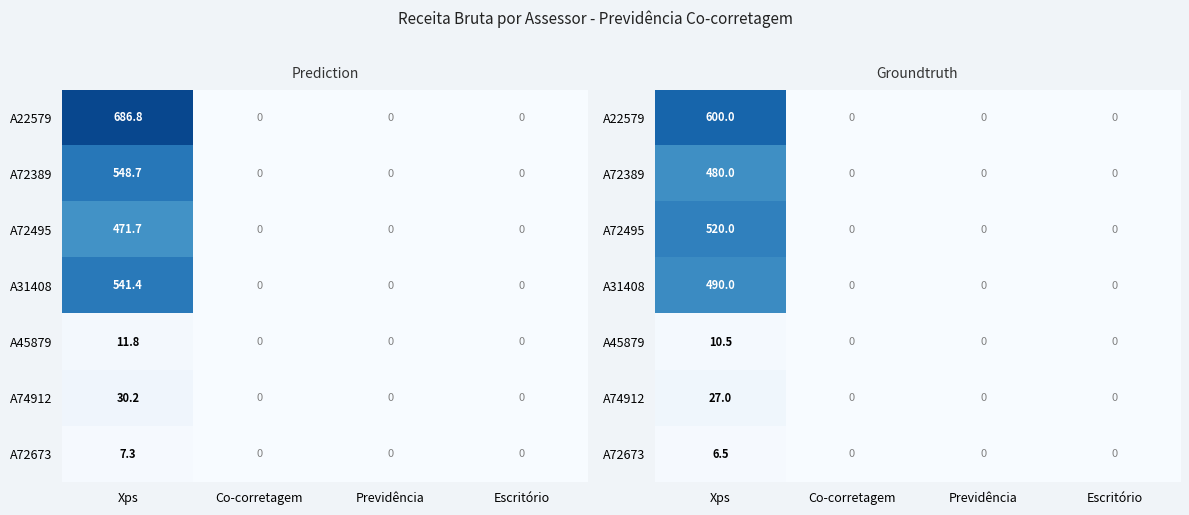

Rank the series by their maximum value, from lowest to highest.

A72673, A45879, A74912, A72389, A31408, A72495, A22579